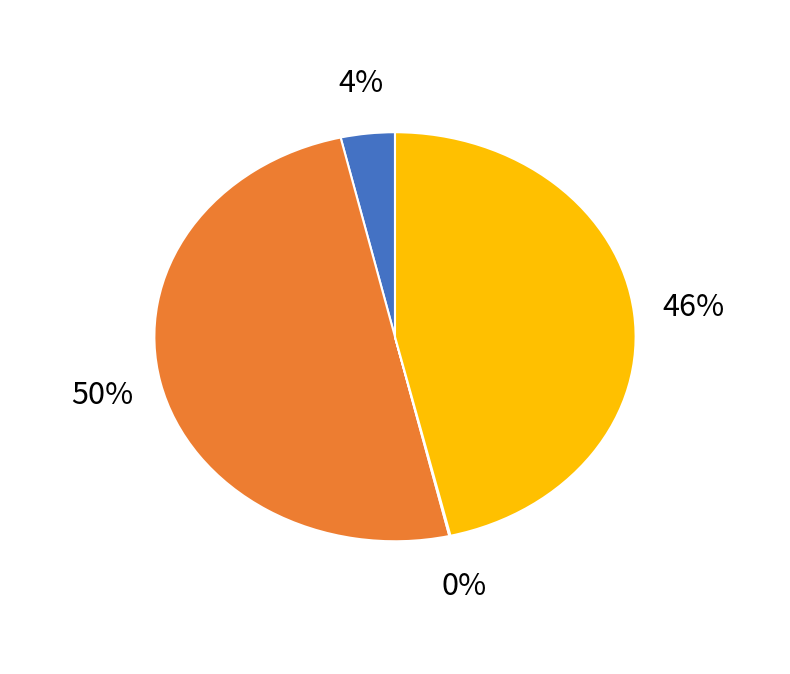

To the nearest percent, what is the average slice percentage?

25%